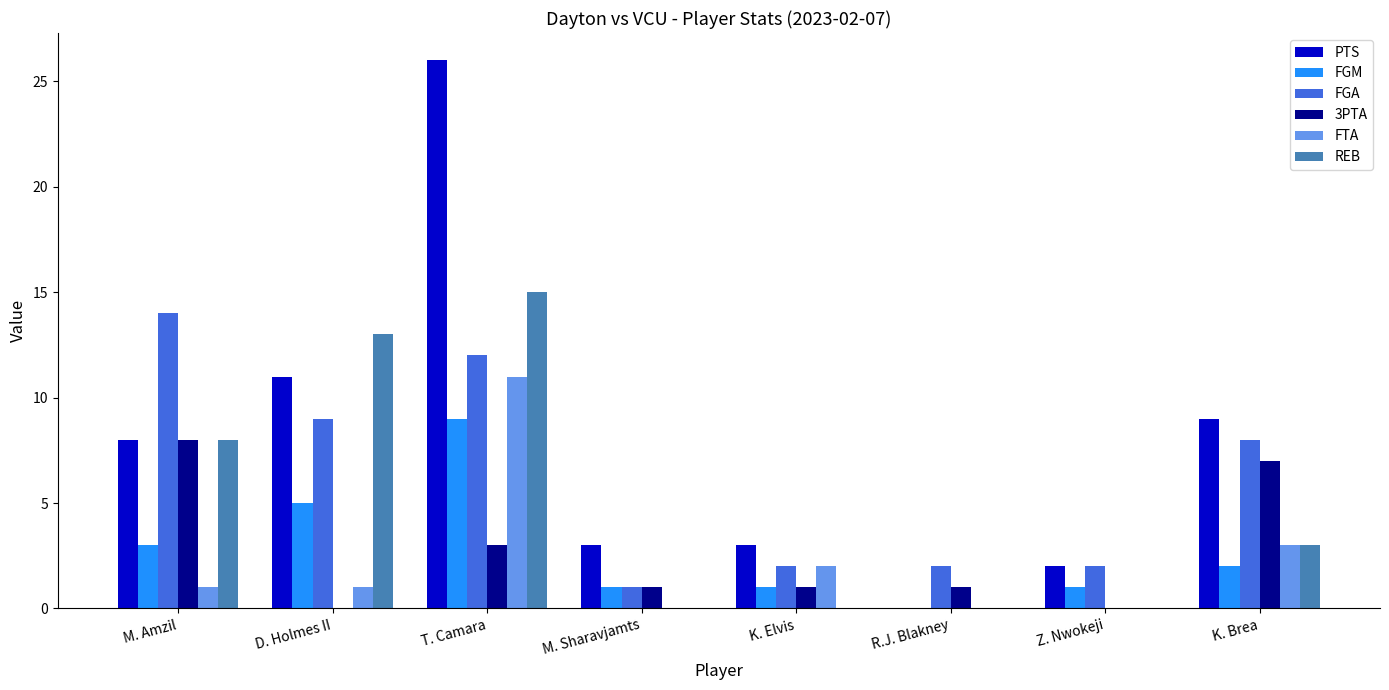

Which series changed the most between R.J. Blakney and K. Brea?

PTS